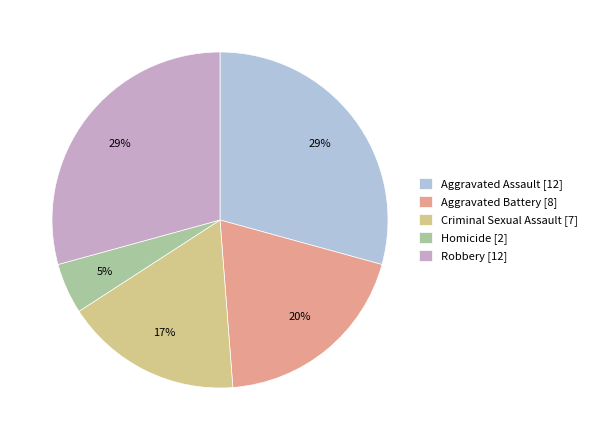

To the nearest percent, what percentage of the pie is Homicide?

5%